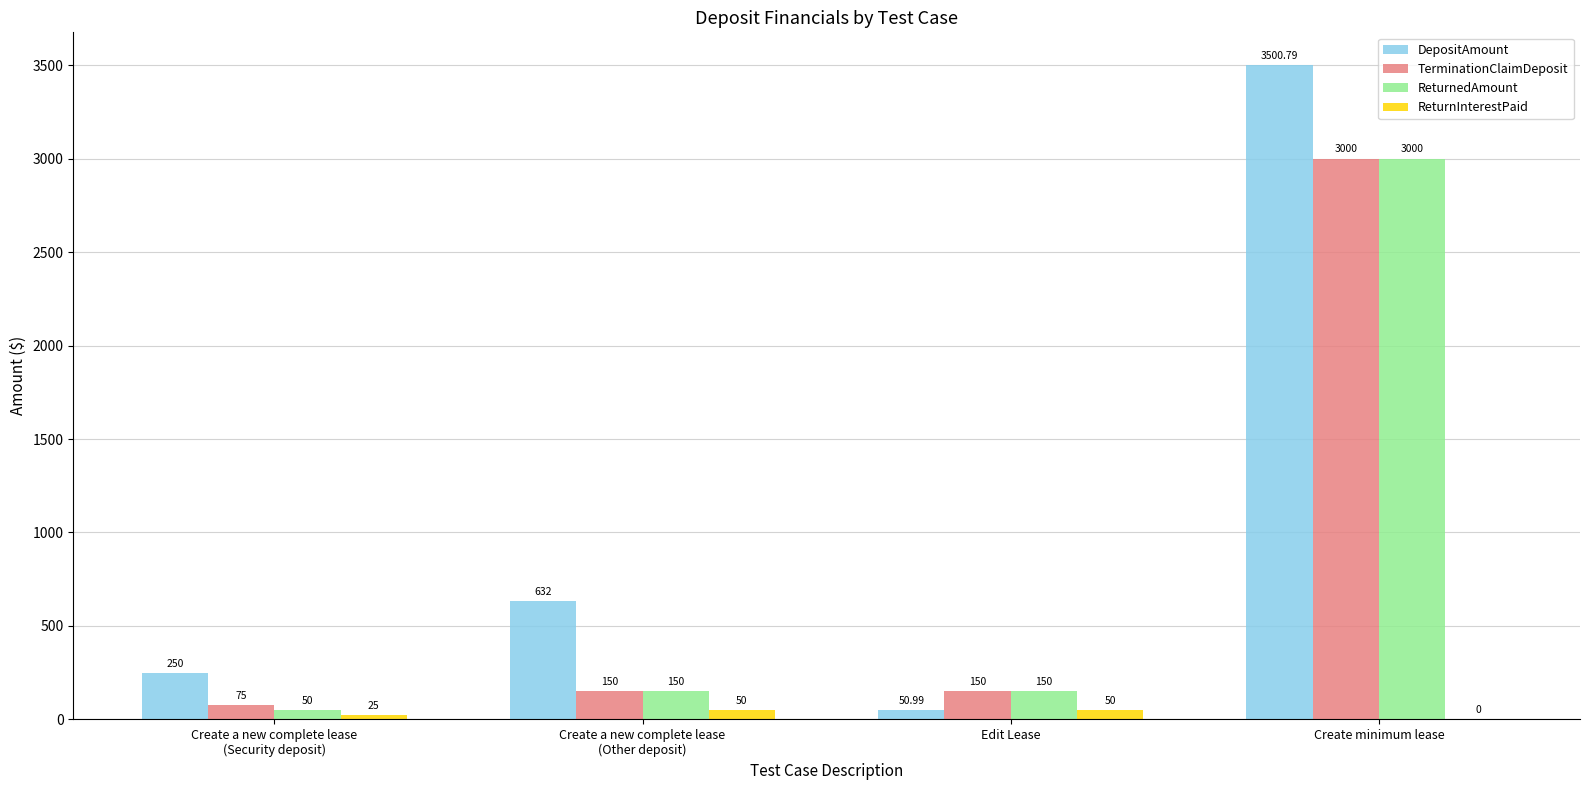

Reading left to right, what are all the values shown in this chart?

DepositAmount: 250.0	632.0	51.0	3500.8
TerminationClaimDeposit: 75.0	150.0	150.0	3000.0
ReturnedAmount: 50.0	150.0	150.0	3000.0
ReturnInterestPaid: 25.0	50.0	50.0	0.0